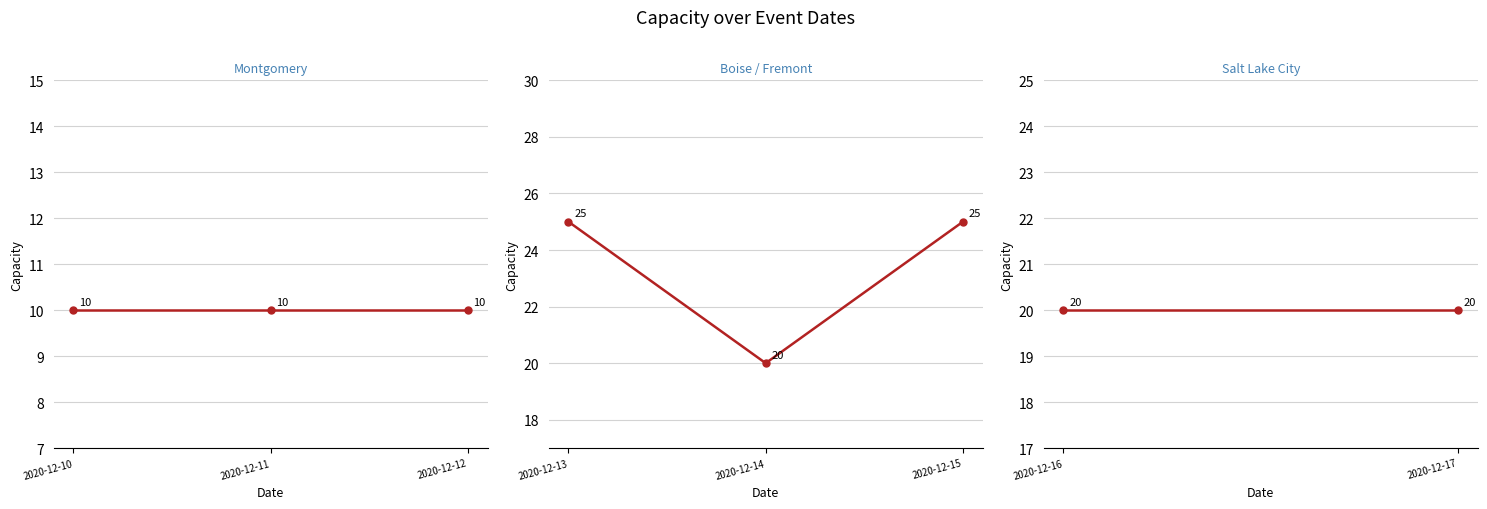

How many data points are less than 20?

3